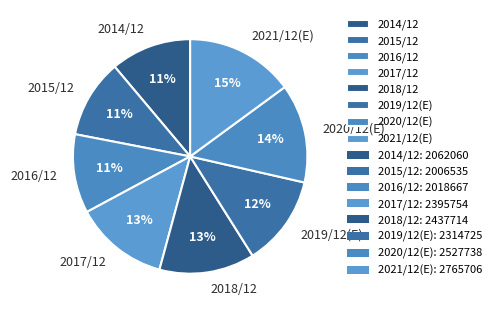

To the nearest percent, what is the difference between the 2020/12(E) and 2021/12(E) slice percentages?

1%